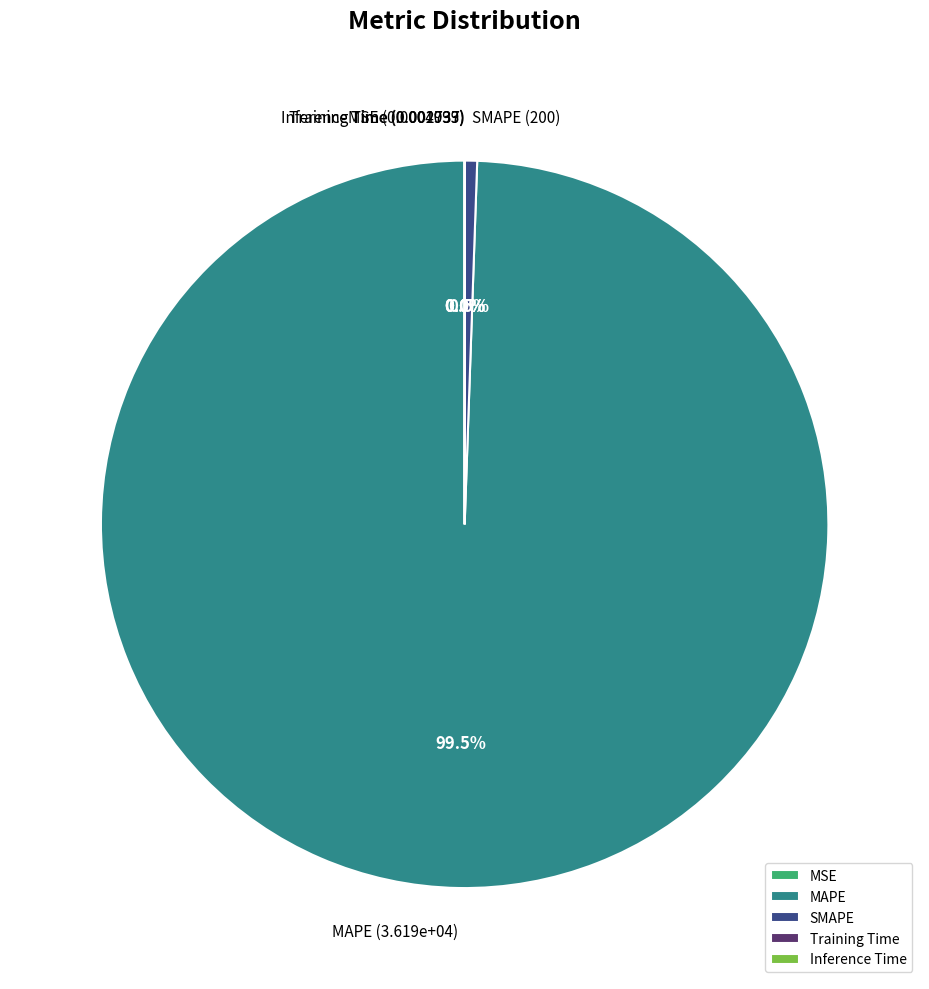

What percentage is the MAPE slice, to the nearest percent?

99%